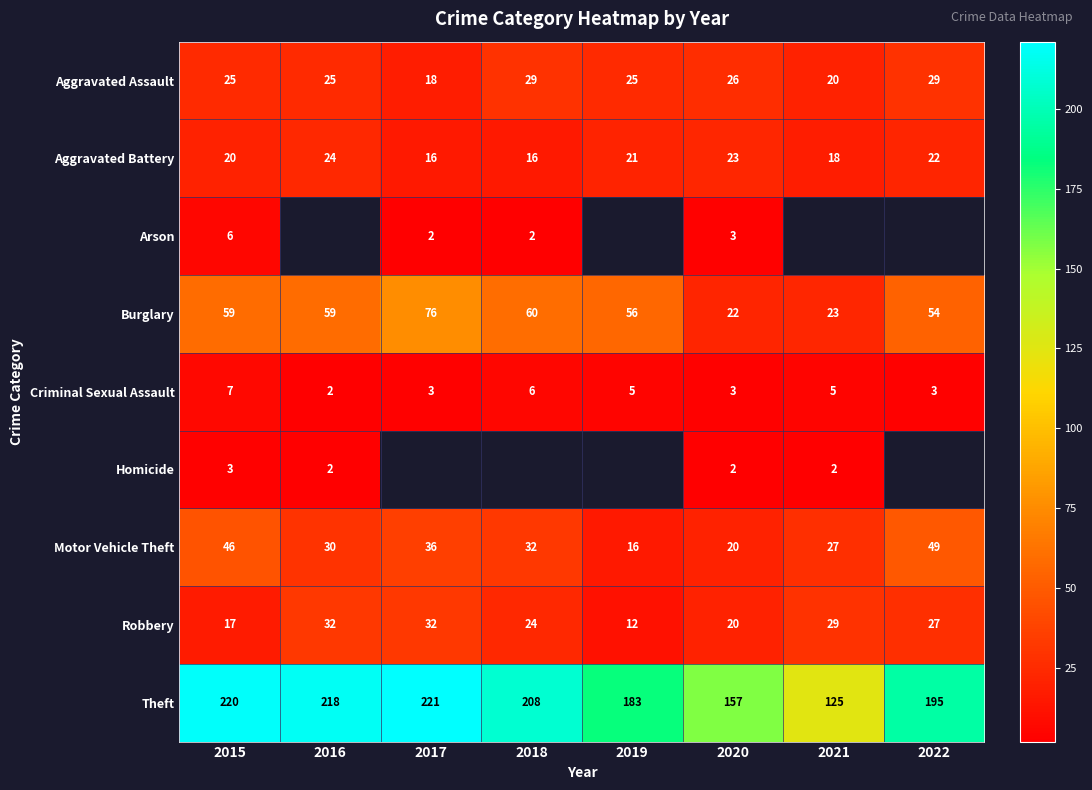

What is the difference between the highest and lowest values at 2020?

155